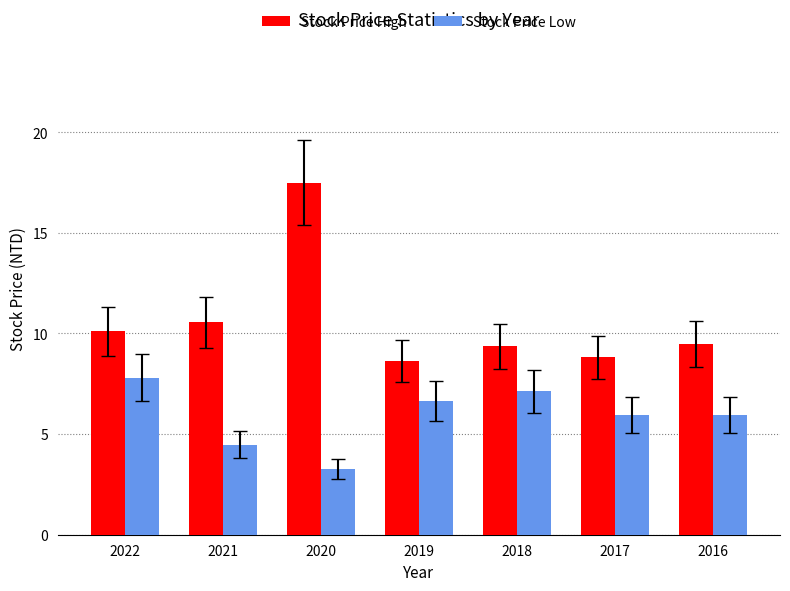

What are all the series names shown in the legend?

Stock Price High, Stock Price Low